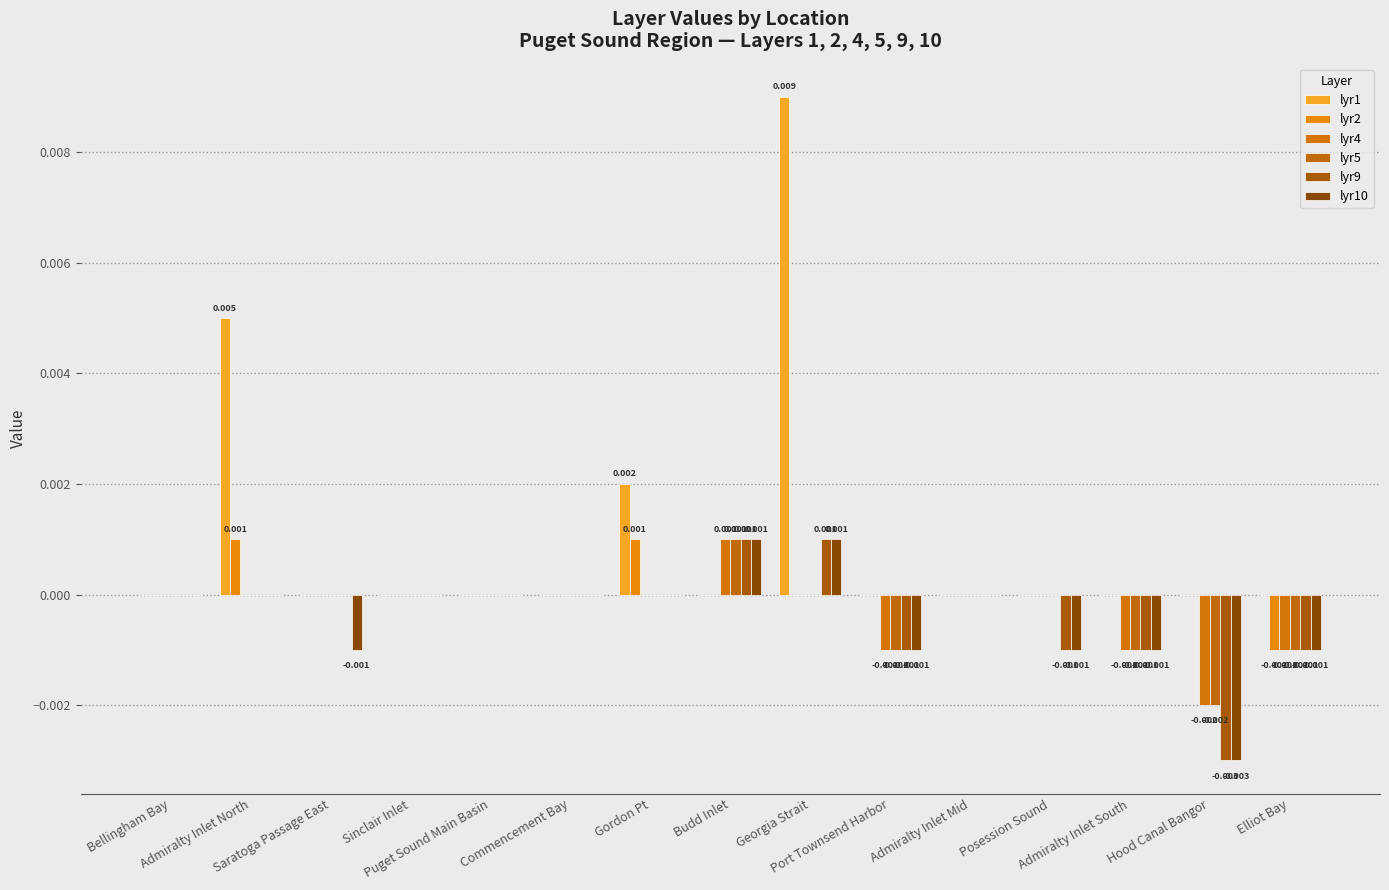

At which category does the chart reach its peak across all series?

Georgia Strait